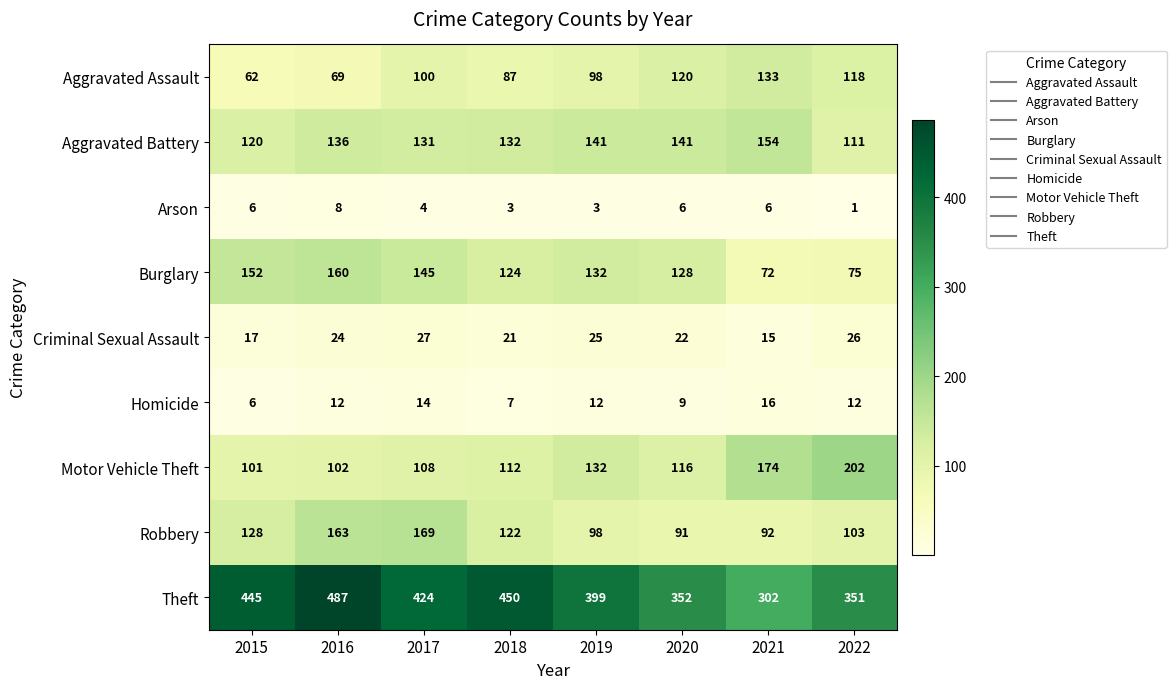

How many data points does each series have?

8